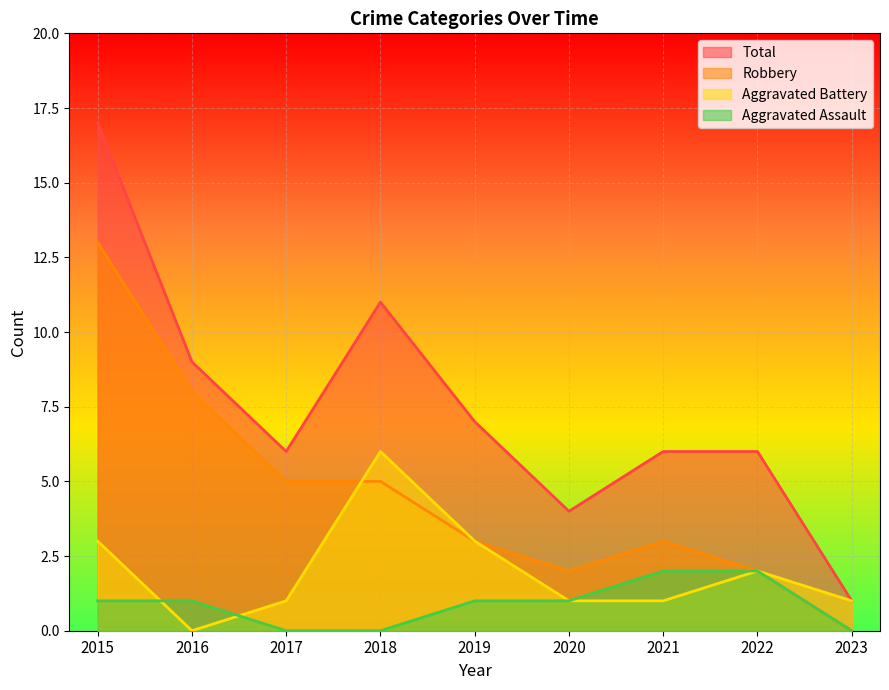

The value of Total at 2017 is 11. True or false?

False